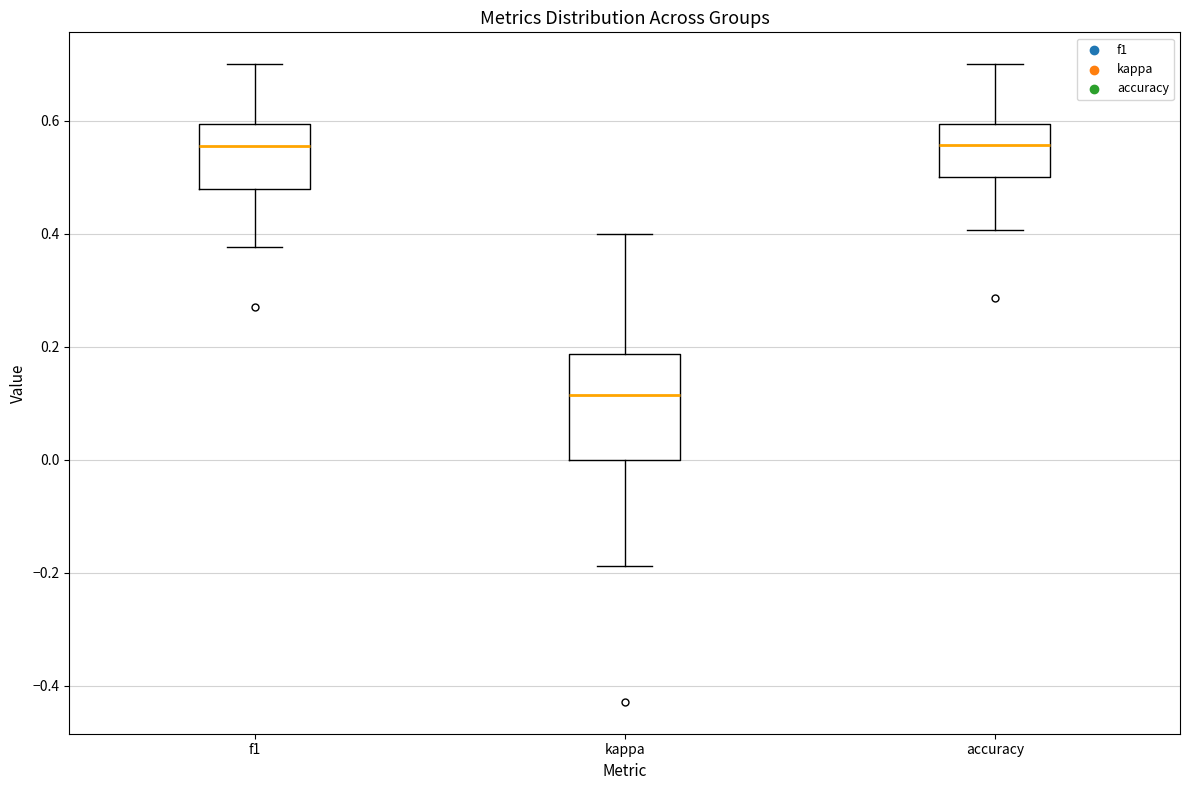

Which box is the tallest, from its lower edge to its upper edge?

kappa